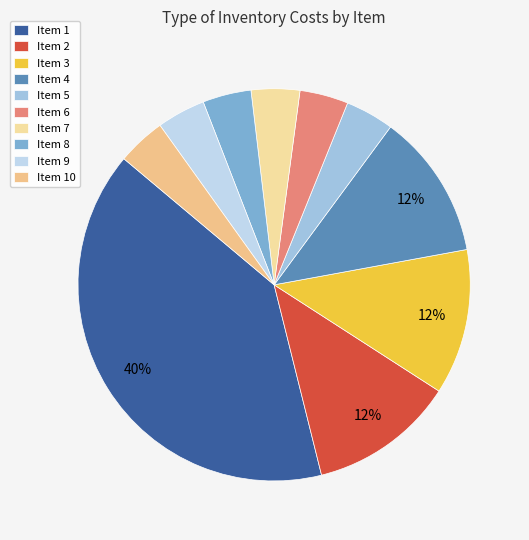

To the nearest percent, what is the average slice percentage?

10%